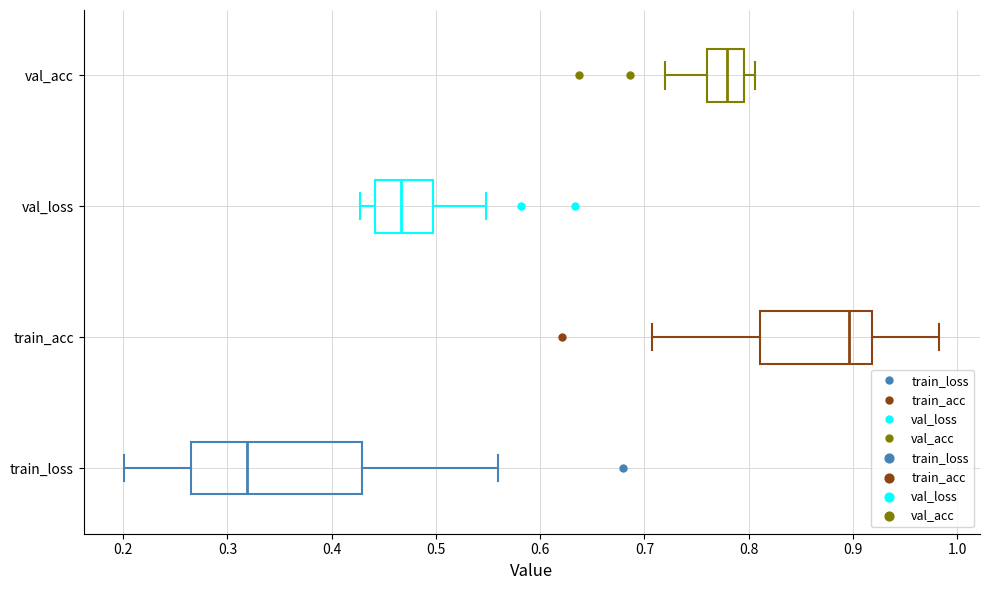

Reading bottom to top, read every box against the x-axis: the position of its median line, the range the box covers, and the ends of its whiskers. The values are not printed on the chart, so give them approximately, as read against the axis.

train_loss: median 0.32, box 0.27 to 0.43, whiskers 0.20 to 0.56
train_acc: median 0.90, box 0.81 to 0.92, whiskers 0.71 to 0.98
val_loss: median 0.47, box 0.44 to 0.50, whiskers 0.43 to 0.55
val_acc: median 0.78, box 0.76 to 0.80, whiskers 0.72 to 0.81